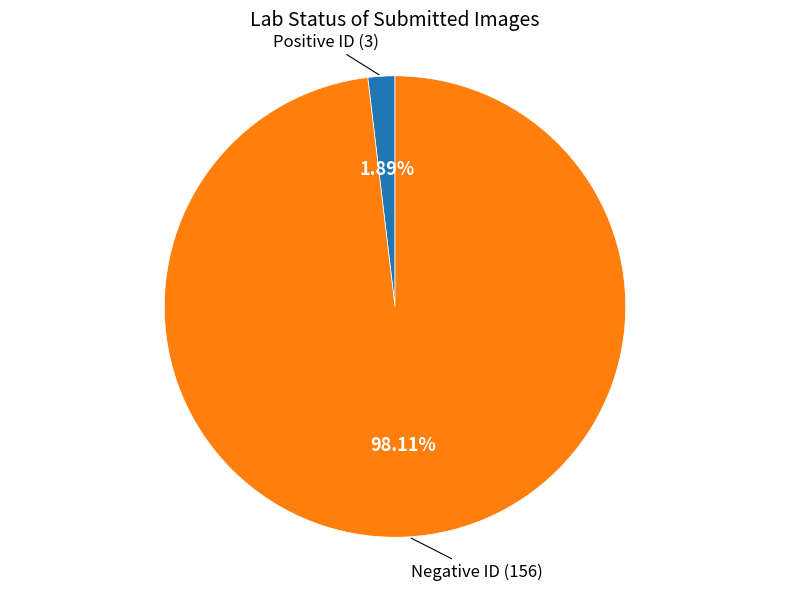

How many segments does this pie chart have?

2